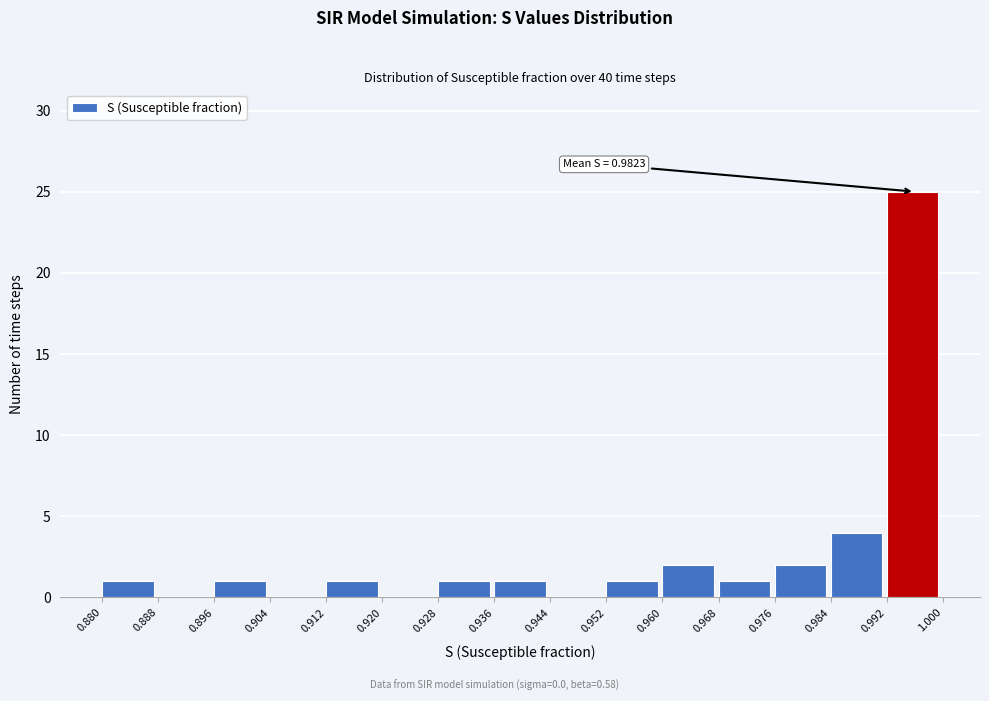

Over which range of the x-axis is the bar tallest?

0.992 to 1.000